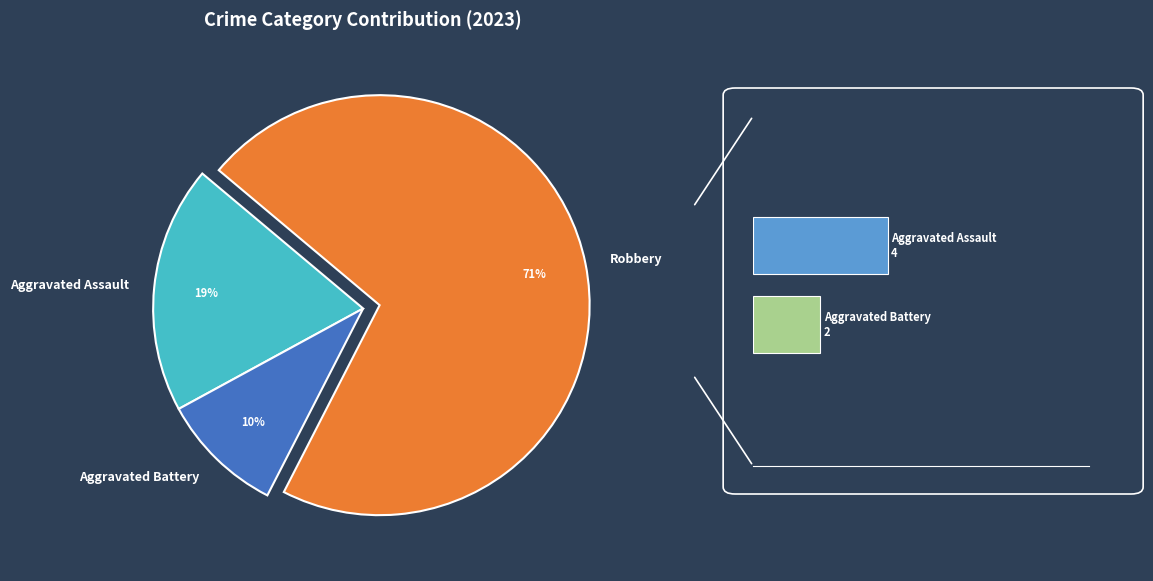

How much of the chart is everything except Criminal Sexual Assault?

100.0%